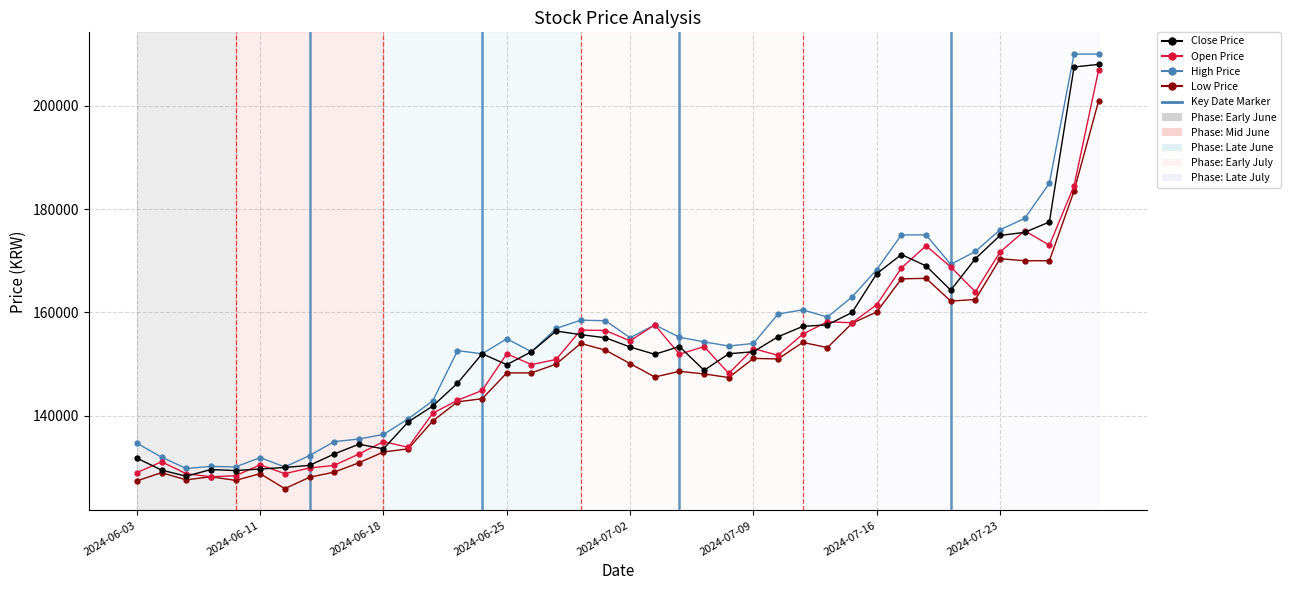

Rank the series by their average value, from highest to lowest.

High Price, Close Price, Open Price, Low Price